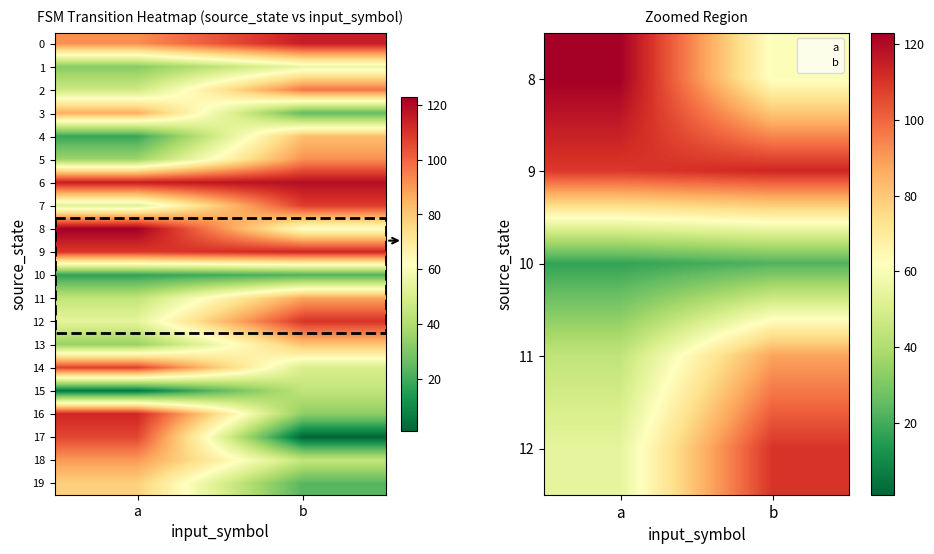

Which category has the highest value across all series?

a